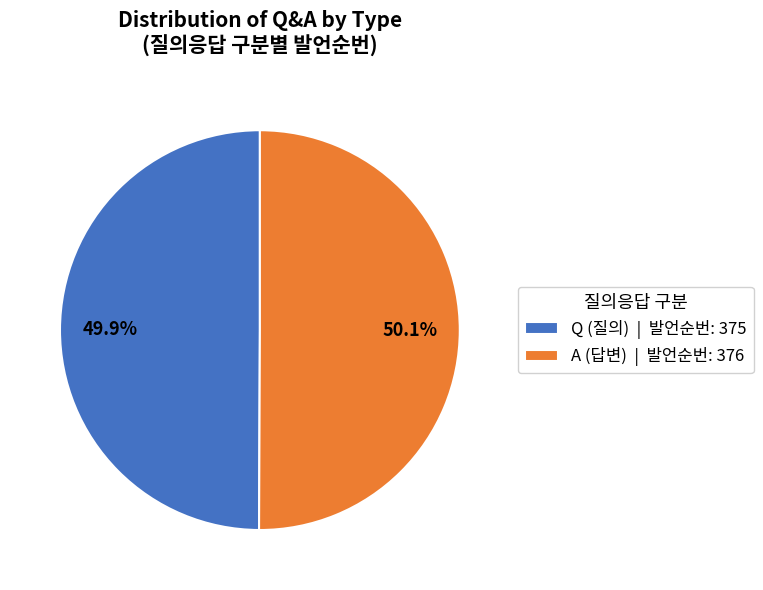

Is there a majority slice in this chart?

Yes